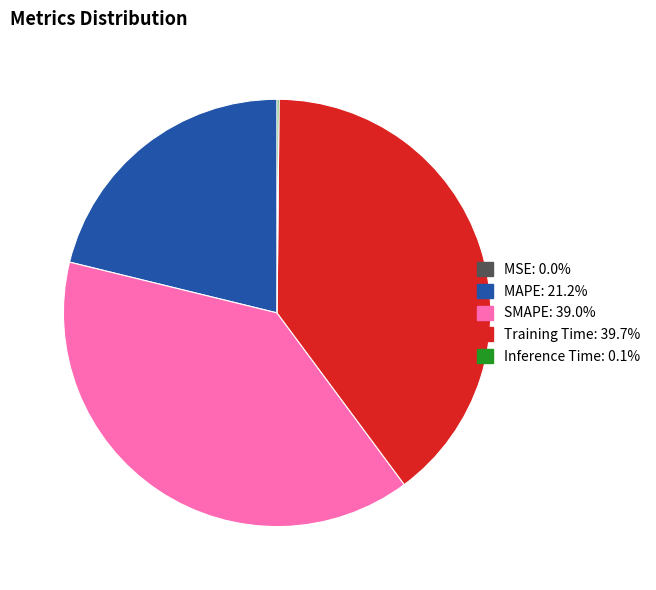

Does any single category account for the majority?

No